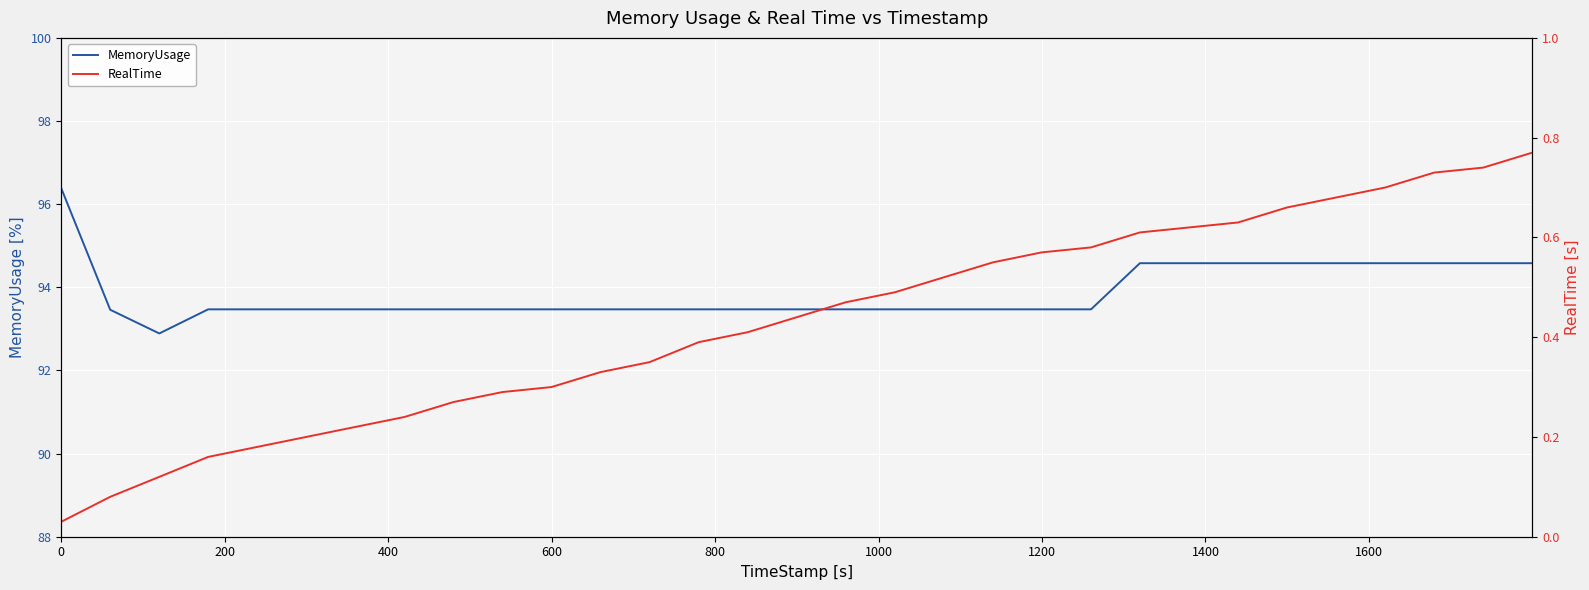

What is the sum of all RealTime values?

13.3